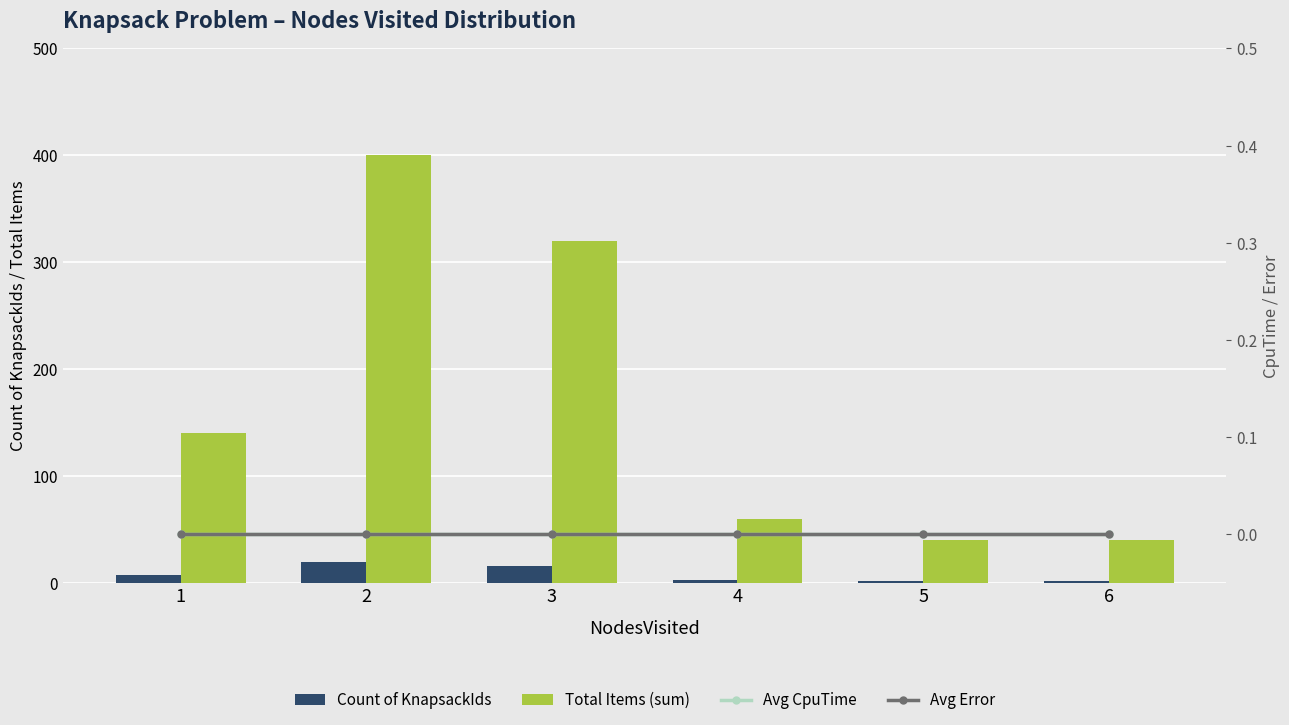

How many series are shown in this chart?

4